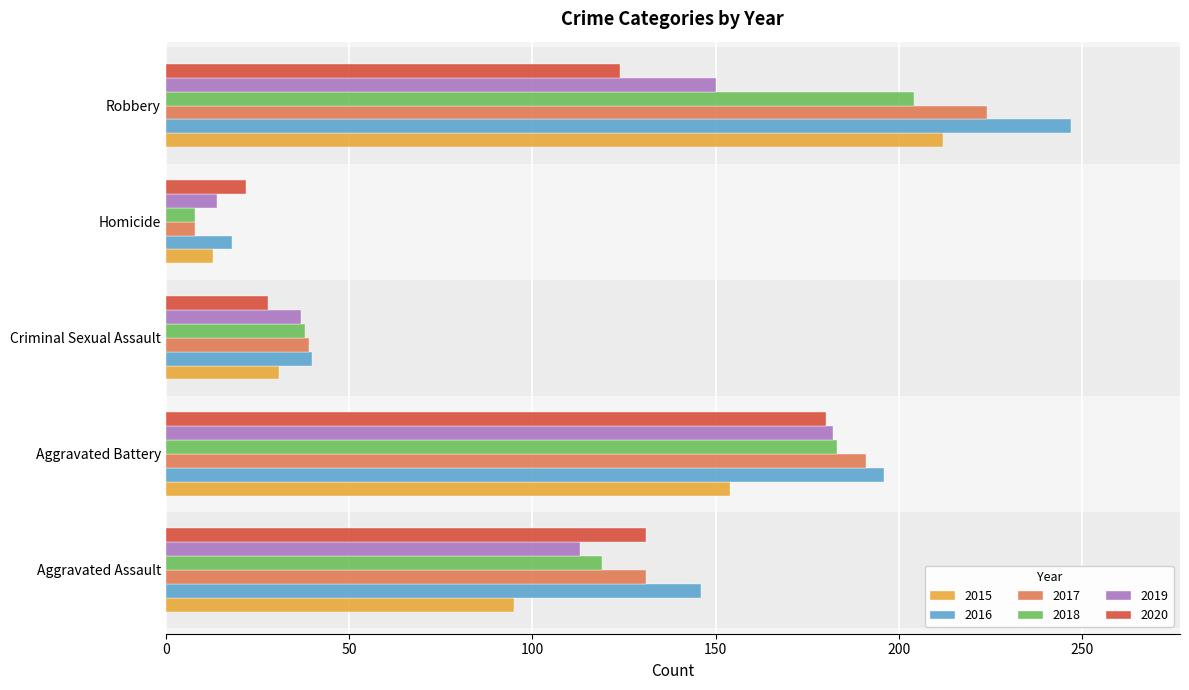

At how many categories does at least one series exceed 43?

3